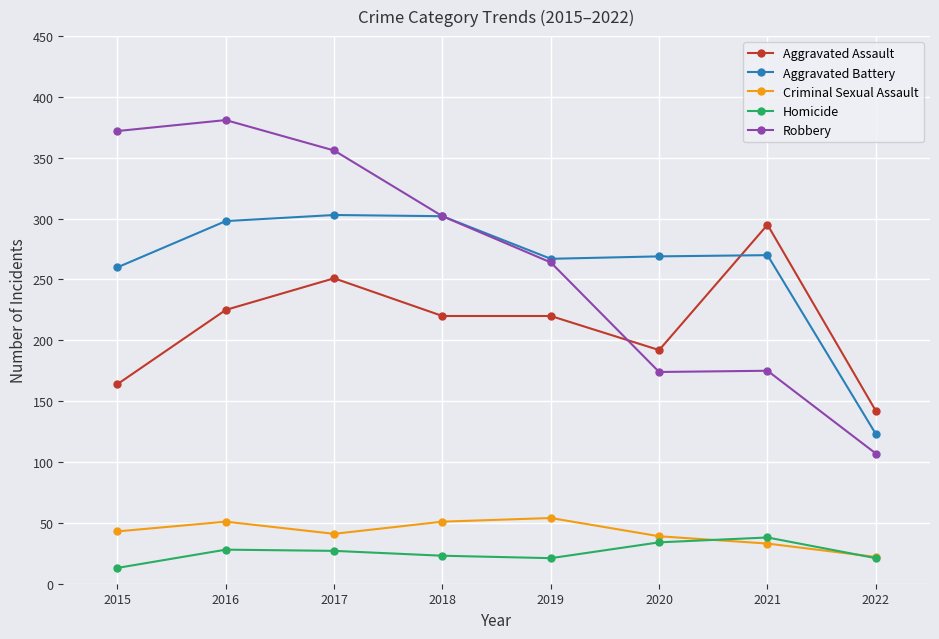

What is the approximate value of Criminal Sexual Assault at 2020?

39